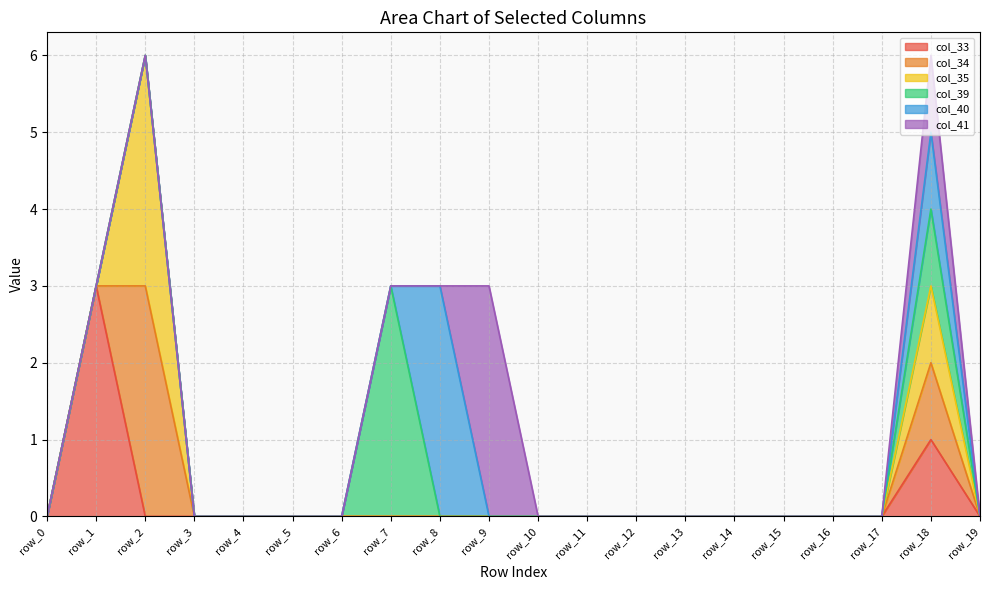

Reading left to right, transcribe all the data shown in this chart.

col_33: 0	3	0	0	0	0	0	0	0	0	0	0	0	0	0	0	0	0	1	0
col_34: 0	0	3	0	0	0	0	0	0	0	0	0	0	0	0	0	0	0	1	0
col_35: 0	0	3	0	0	0	0	0	0	0	0	0	0	0	0	0	0	0	1	0
col_39: 0	0	0	0	0	0	0	3	0	0	0	0	0	0	0	0	0	0	1	0
col_40: 0	0	0	0	0	0	0	0	3	0	0	0	0	0	0	0	0	0	1	0
col_41: 0	0	0	0	0	0	0	0	0	3	0	0	0	0	0	0	0	0	1	0